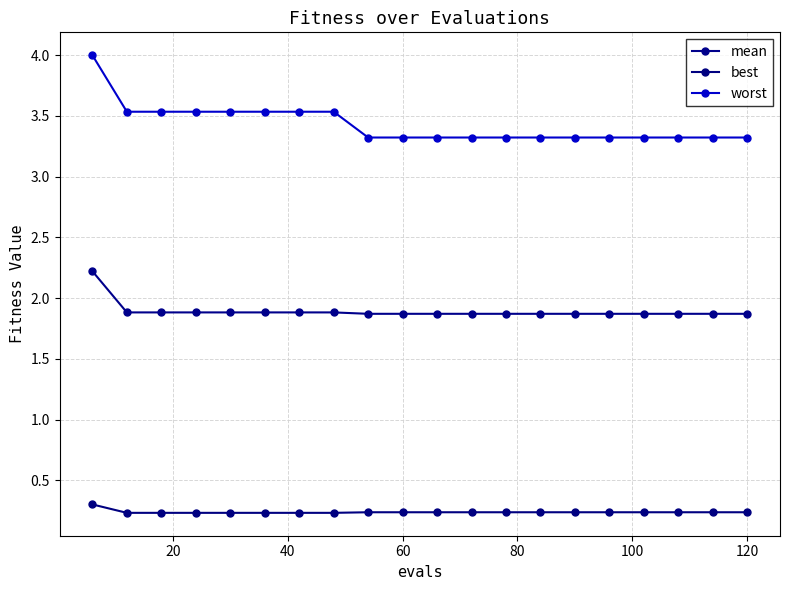

What is the smallest value displayed?

0.2